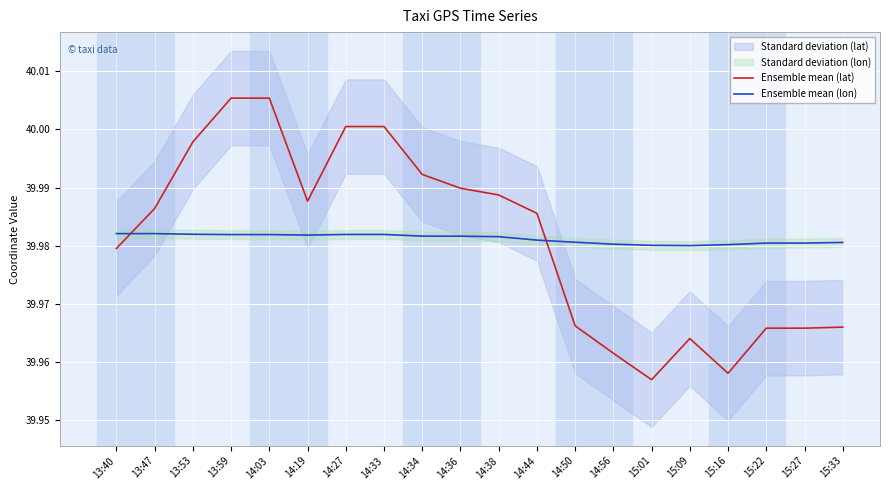

Count the Ensemble mean (lon) values in the range 39 to 40.

20